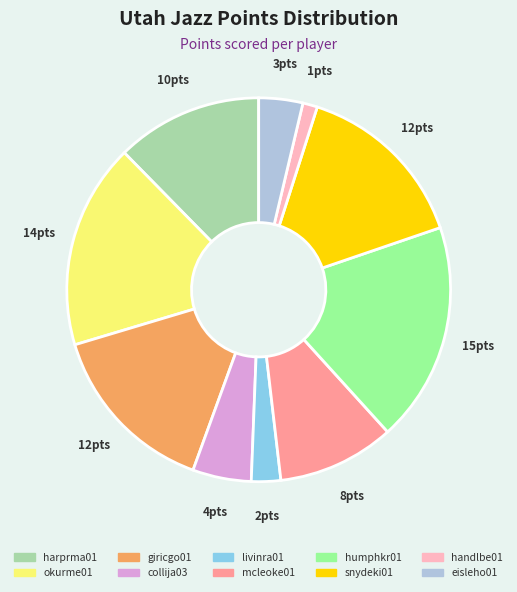

Do collija03 and handlbe01 together represent more than half of the pie?

No